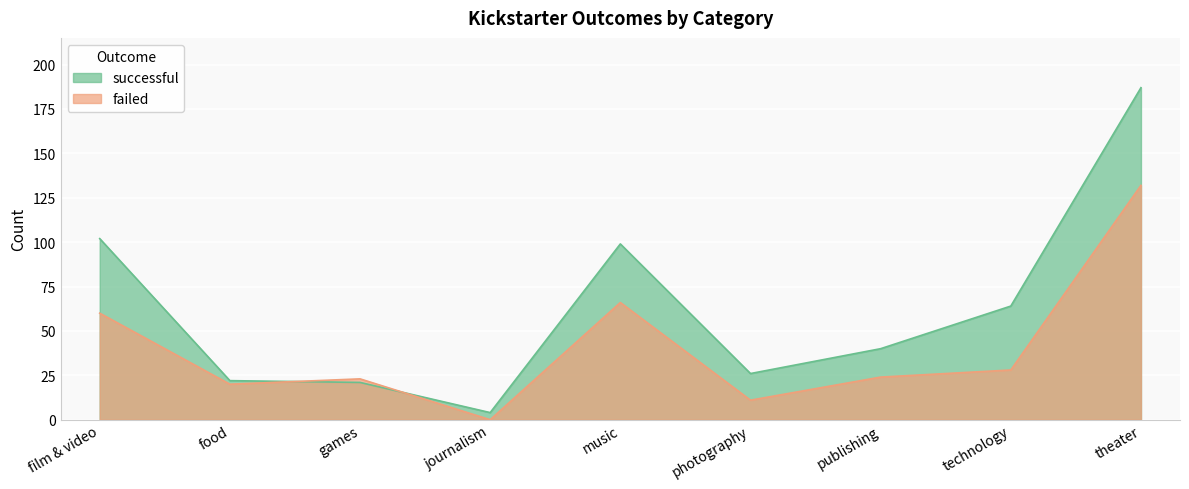

Which series changed the most between journalism and publishing?

successful